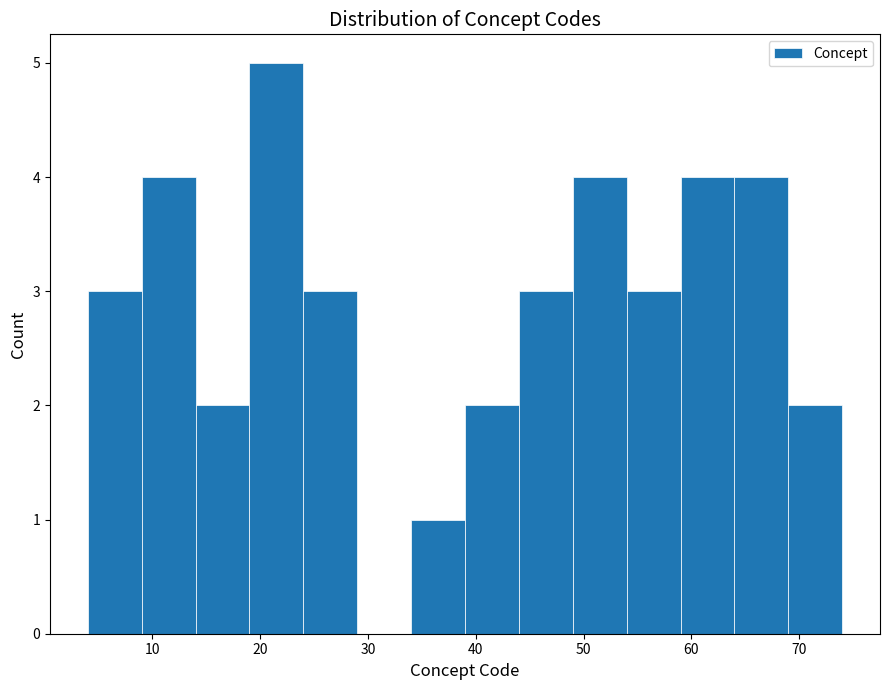

What is the height of the bar covering 34 to 39 on the x-axis? The values are not printed on the chart, so give them approximately, as read against the axis.

1